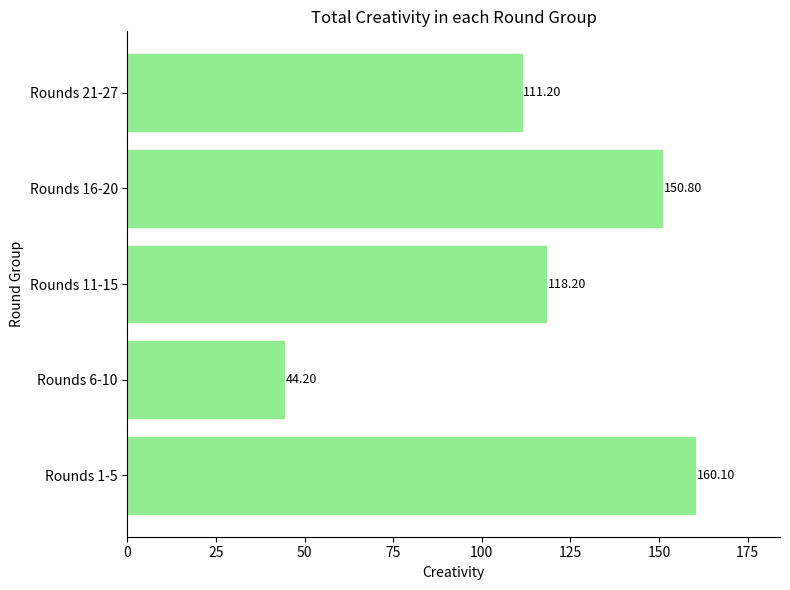

How many values are below 118?

2